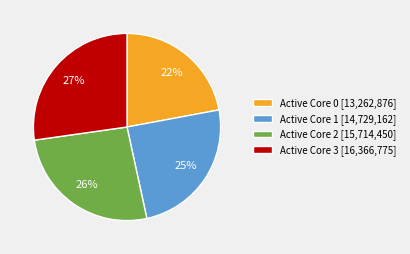

Between Active Core 3 [16,366,775] and Active Core 0 [13,262,876], which is larger?

Active Core 3 [16,366,775]